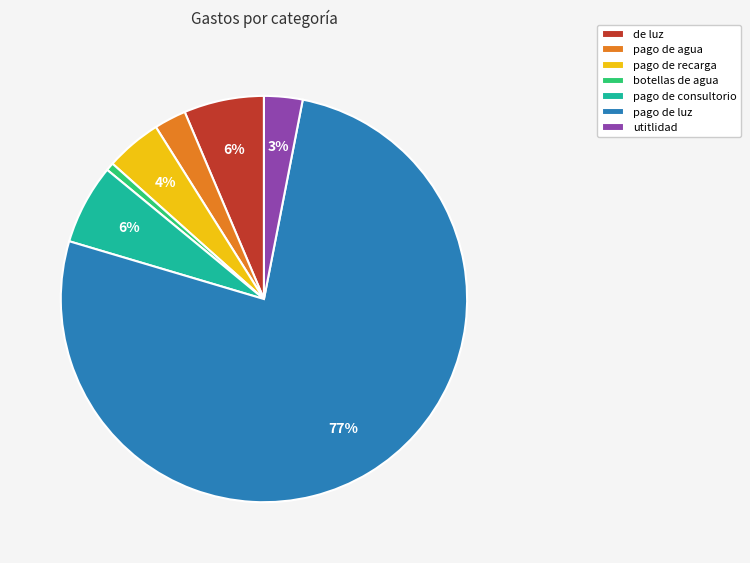

Is pago de recarga the majority of the pie?

No